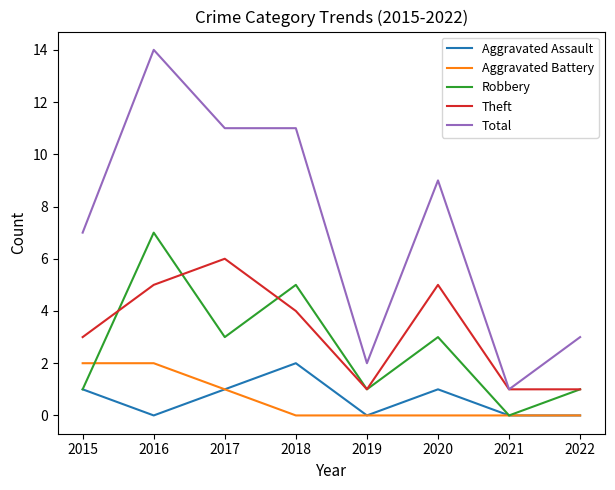

In Theft, how many points are higher than both neighbors (excluding endpoints)?

2